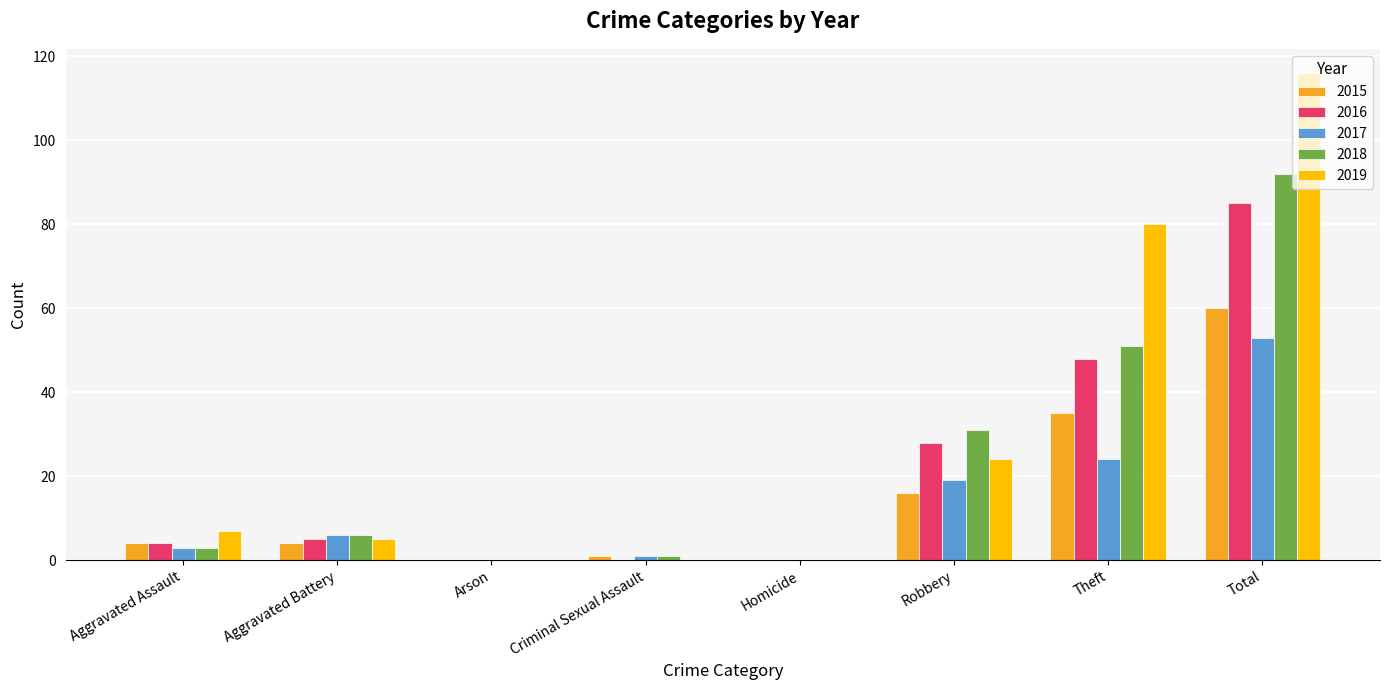

Reading left to right, extract all data points from this chart.

2015: 4	4	0	1	0	16	35	60
2016: 4	5	0	0	0	28	48	85
2017: 3	6	0	1	0	19	24	53
2018: 3	6	0	1	0	31	51	92
2019: 7	5	0	0	0	24	80	116